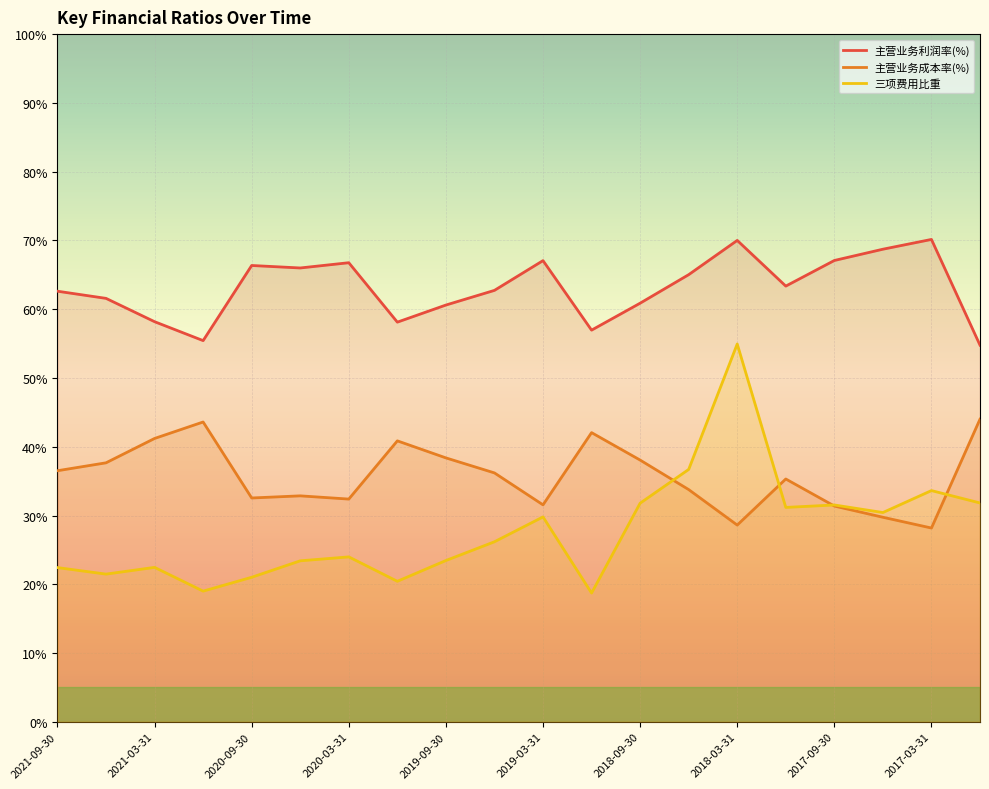

How many distinct data groups are displayed?

3